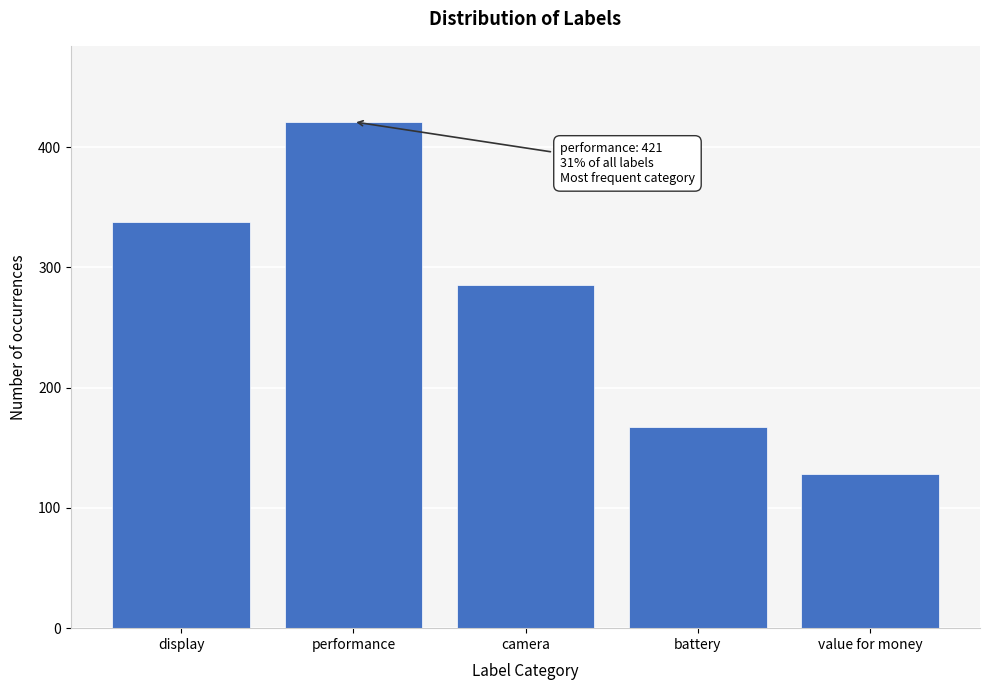

Reading right to left, extract all data points from this chart.

value for money=128	battery=167	camera=285	performance=421	display=338